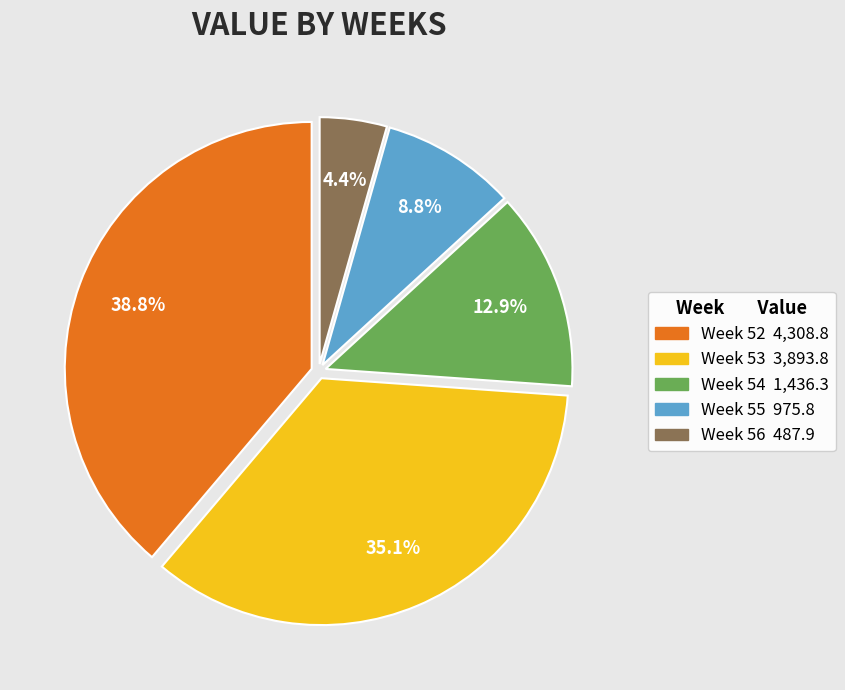

Is there a majority slice in this chart?

No